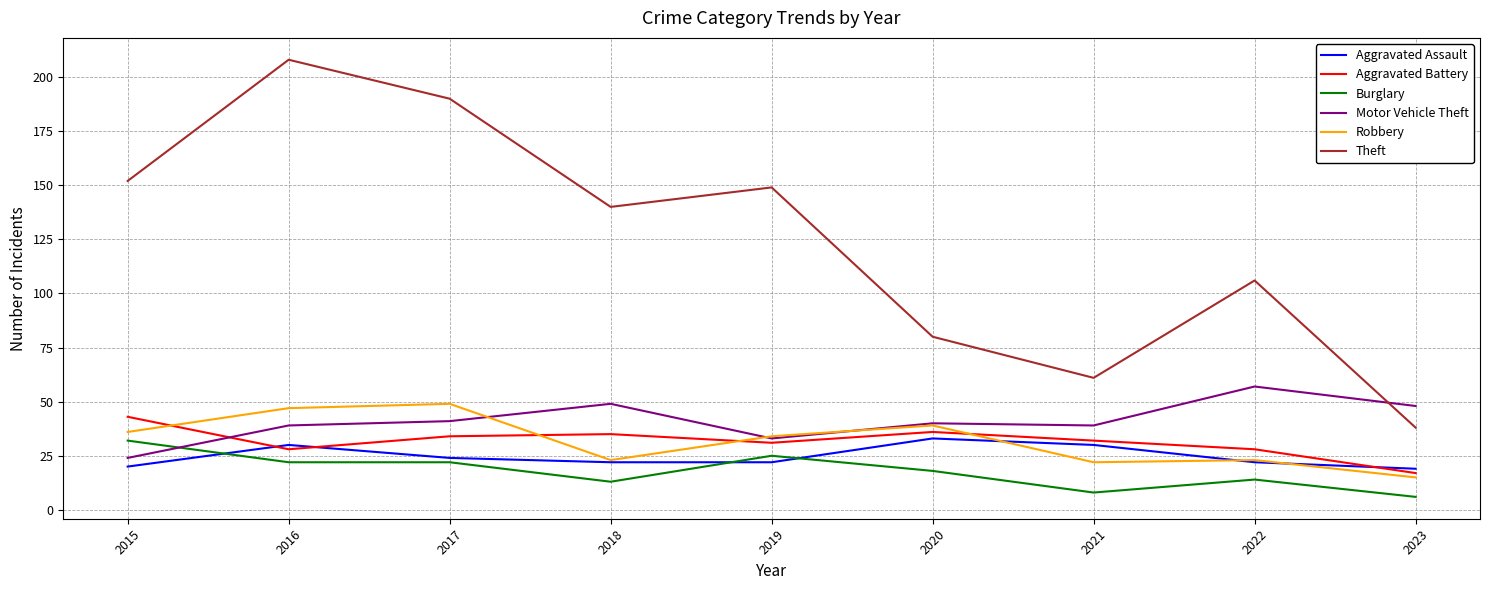

Is it true that Robbery equals 22 at 2021?

True